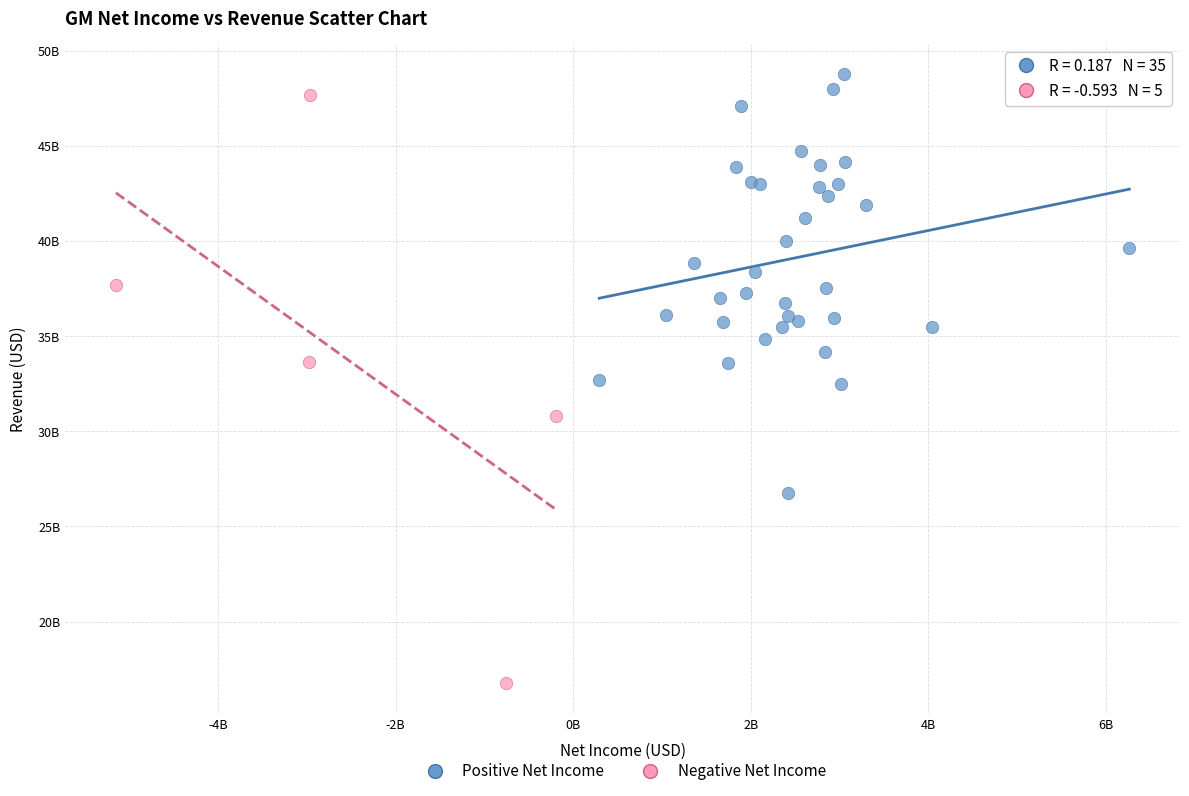

What are all the series names shown in the legend?

Positive Net Income, Negative Net Income